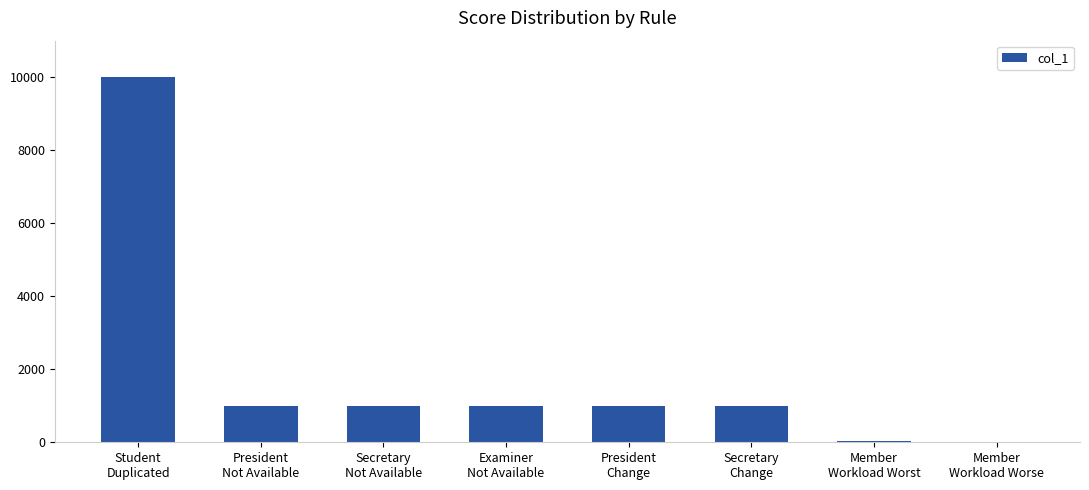

How many data points does each series have?

8